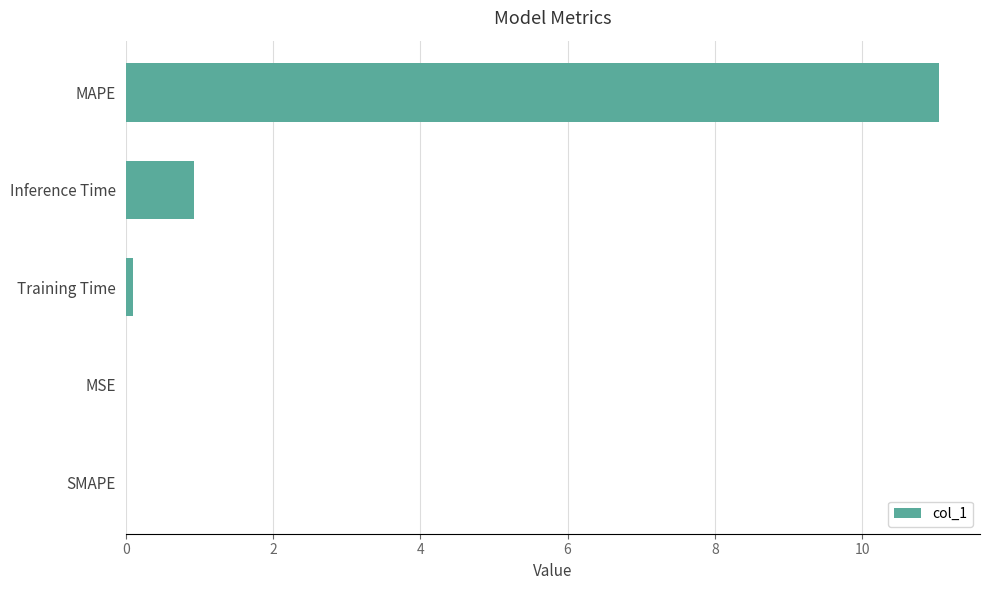

What is the maximum value shown in the chart?

11.0